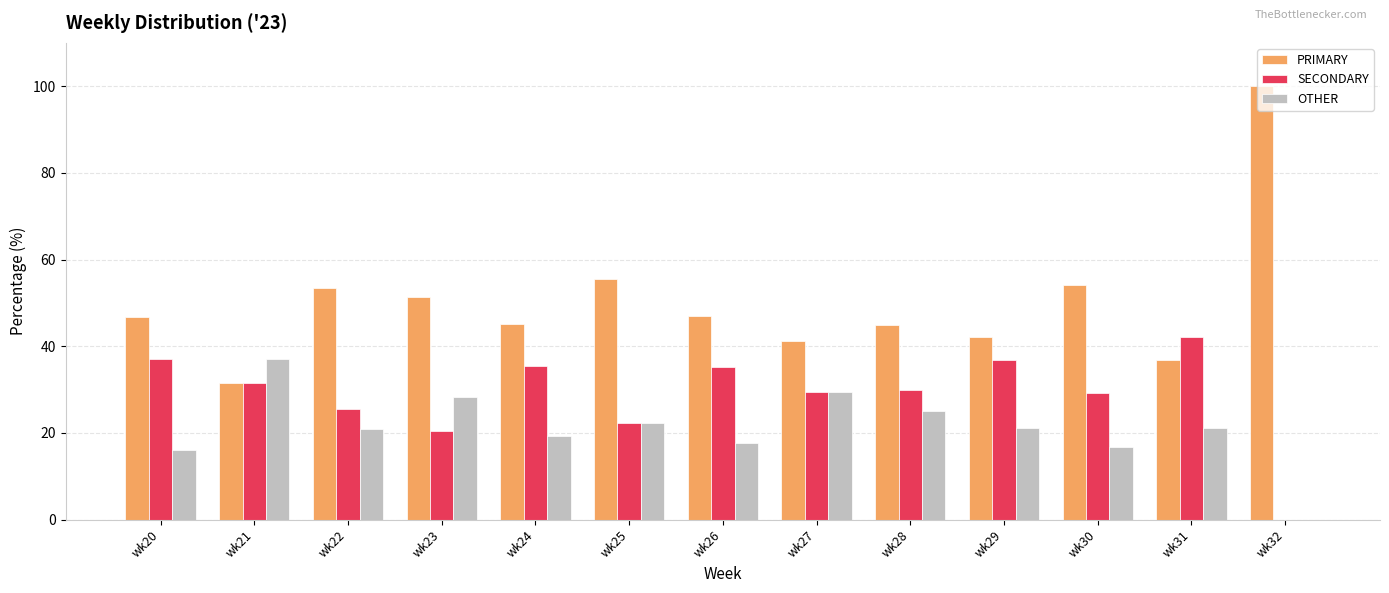

How many groups of bars are there?

13